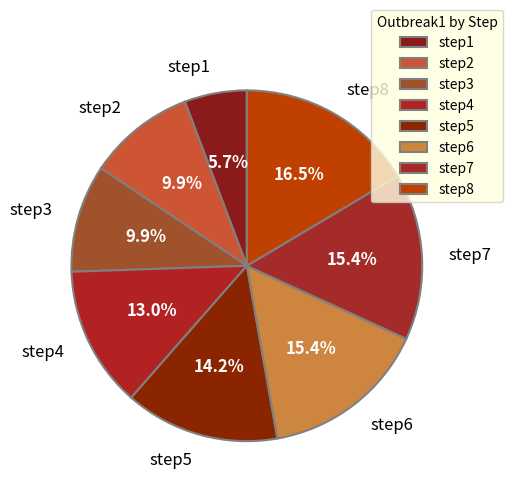

Approximately how many times larger is the value at step4 compared to step6?

0.8